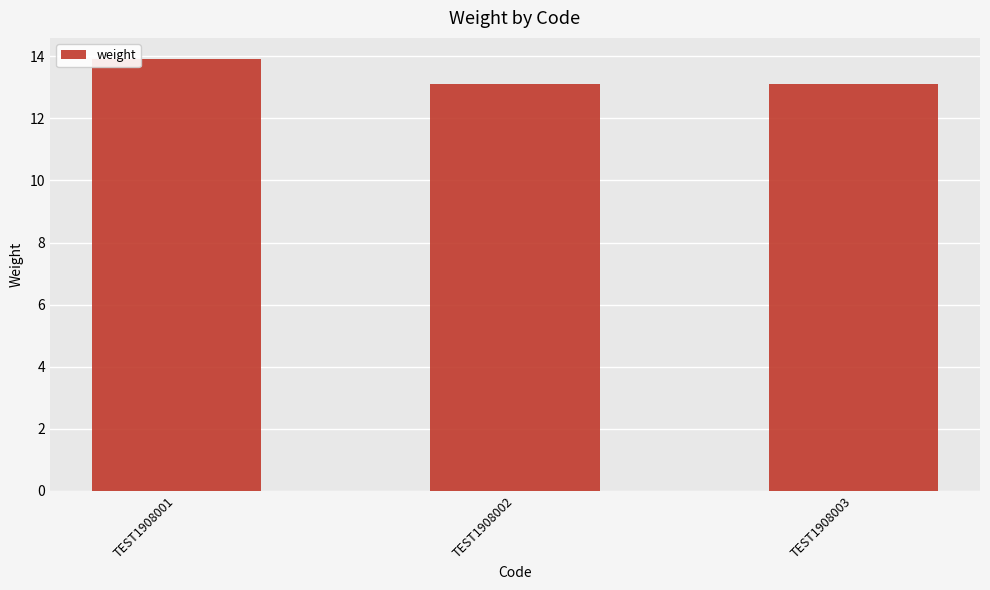

What is the sum of all values?

40.1